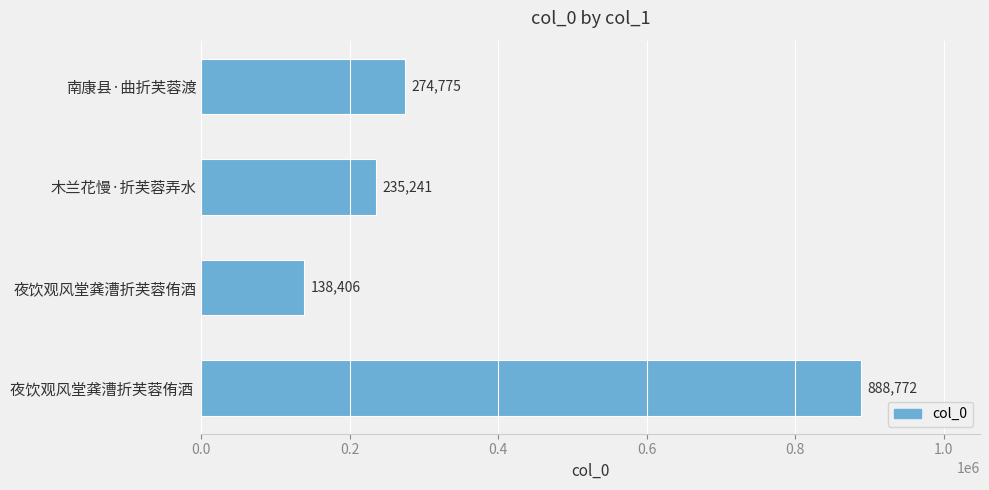

How many data points does each series have?

4